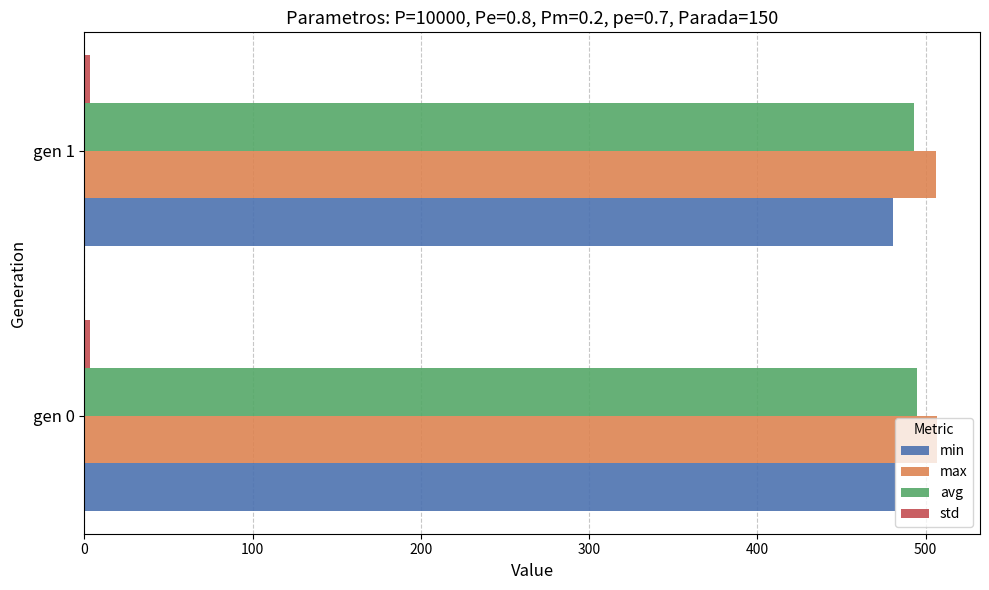

What is the average value of the min series?

481.3